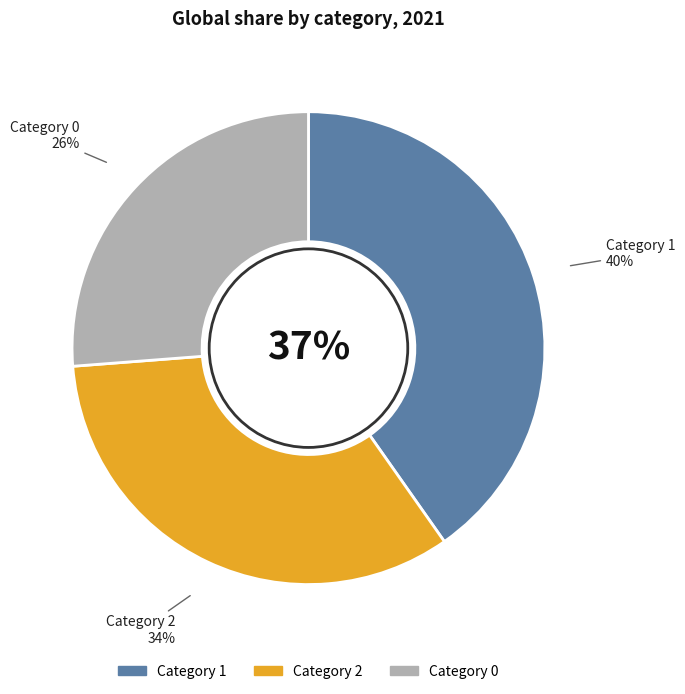

How many segments does this pie chart have?

3